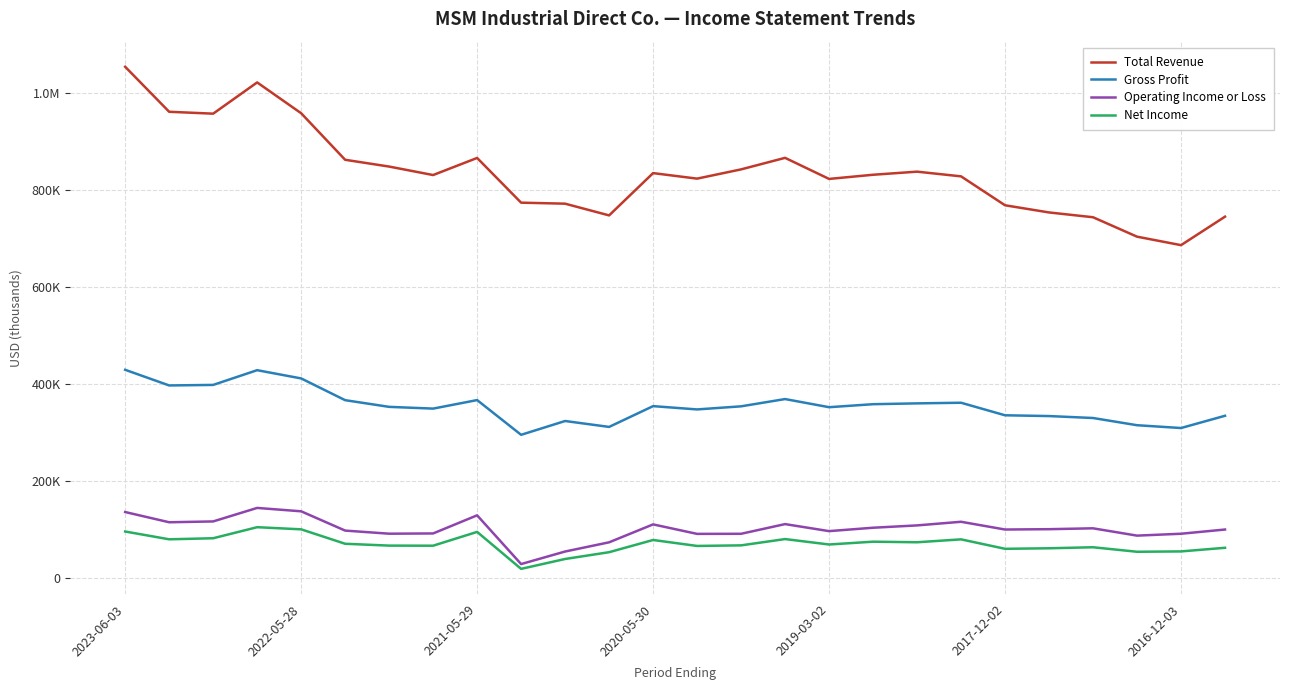

What are all the series names shown in the legend?

Total Revenue, Gross Profit, Operating Income or Loss, Net Income